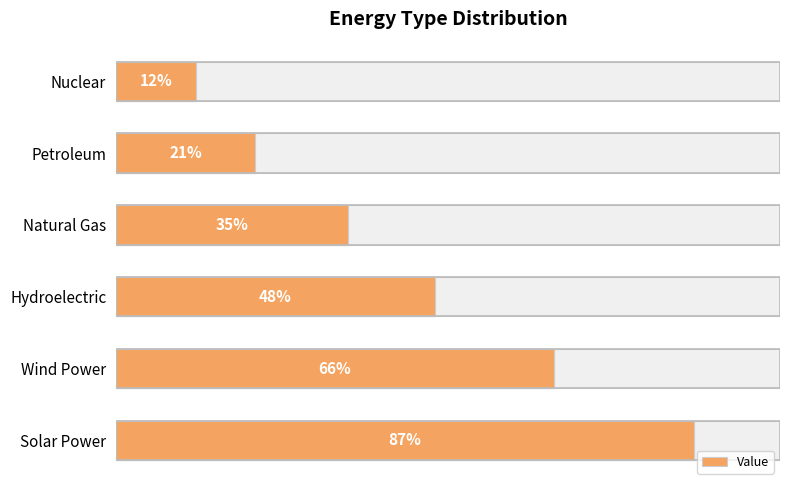

How many data points does each series have?

6